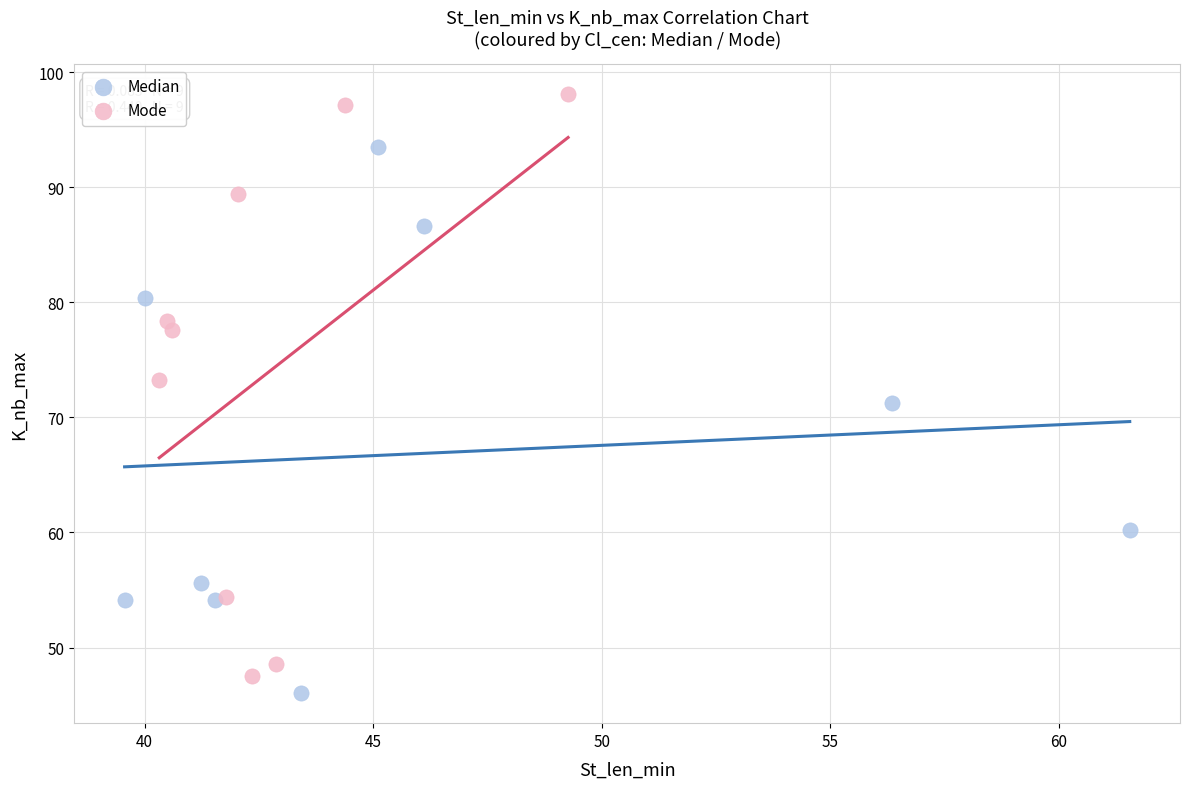

Which series has the widest spread of Y values?

Mode